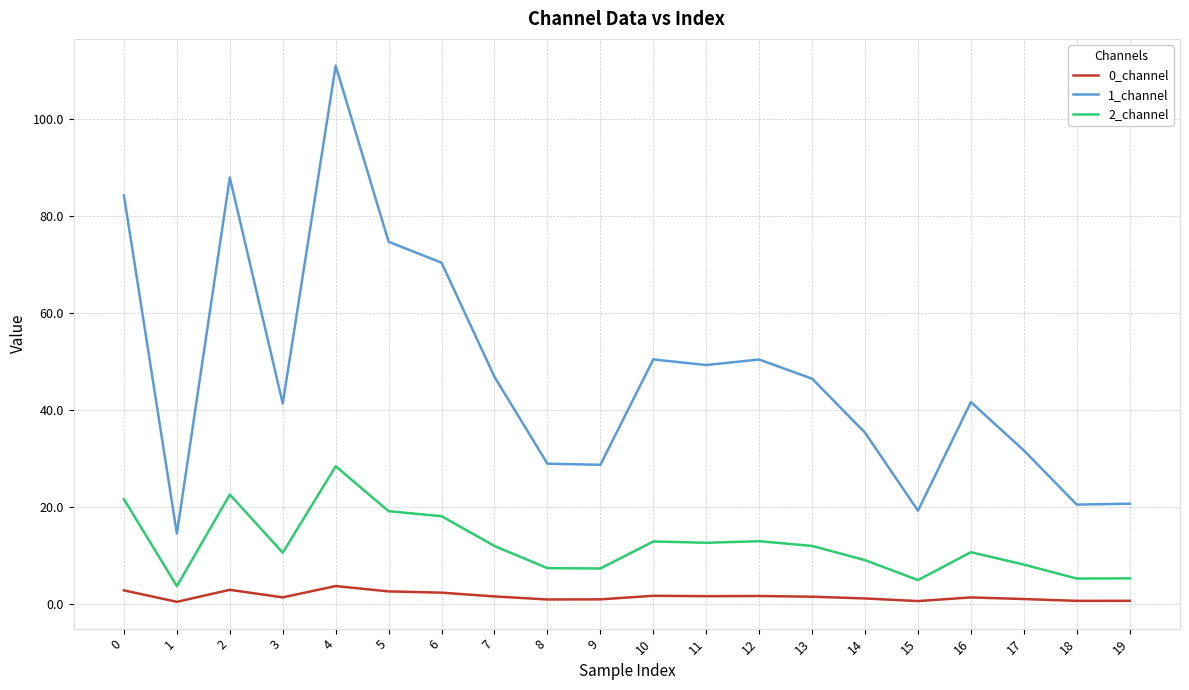

What is the smallest value displayed?

0.5